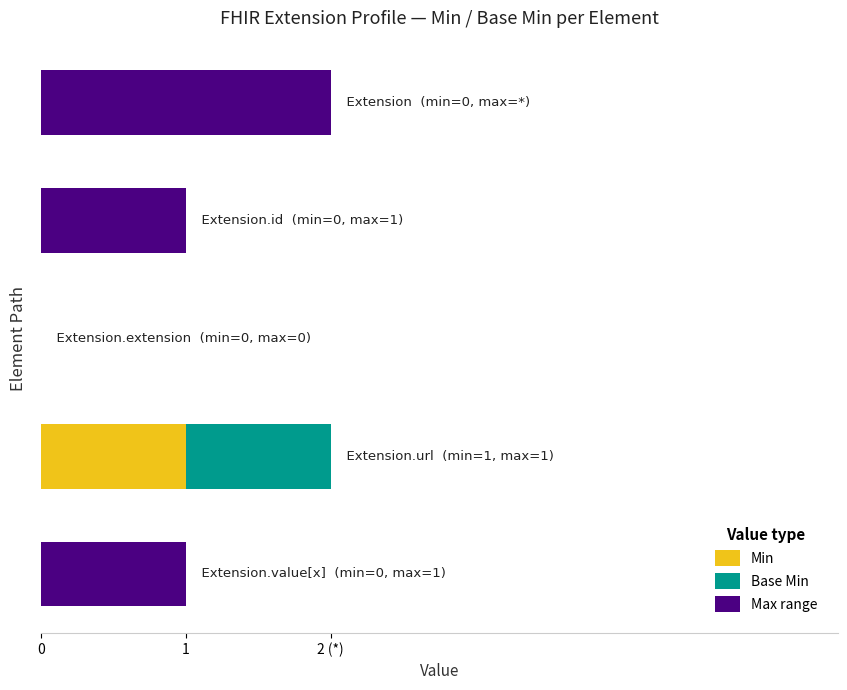

What are all the series names shown in the legend?

Min, Base Min, Max range